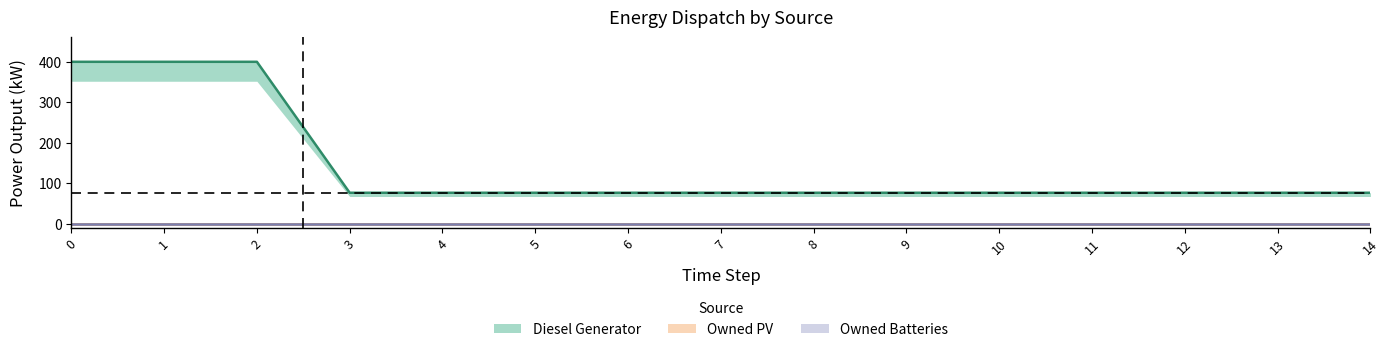

What is the difference between the highest and lowest values at 4?

77